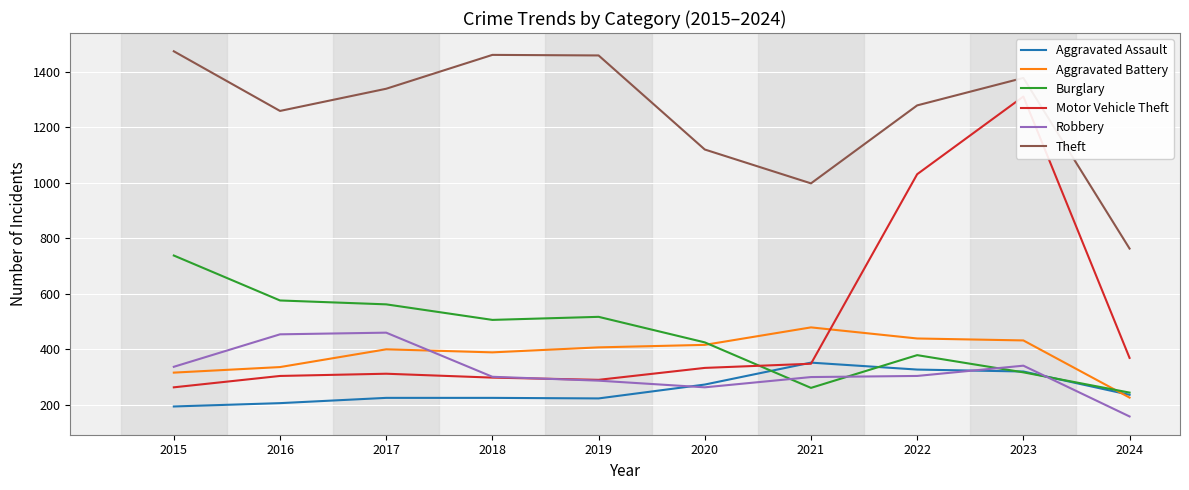

List the series in order of their peak value, highest first.

Theft, Motor Vehicle Theft, Burglary, Aggravated Battery, Robbery, Aggravated Assault